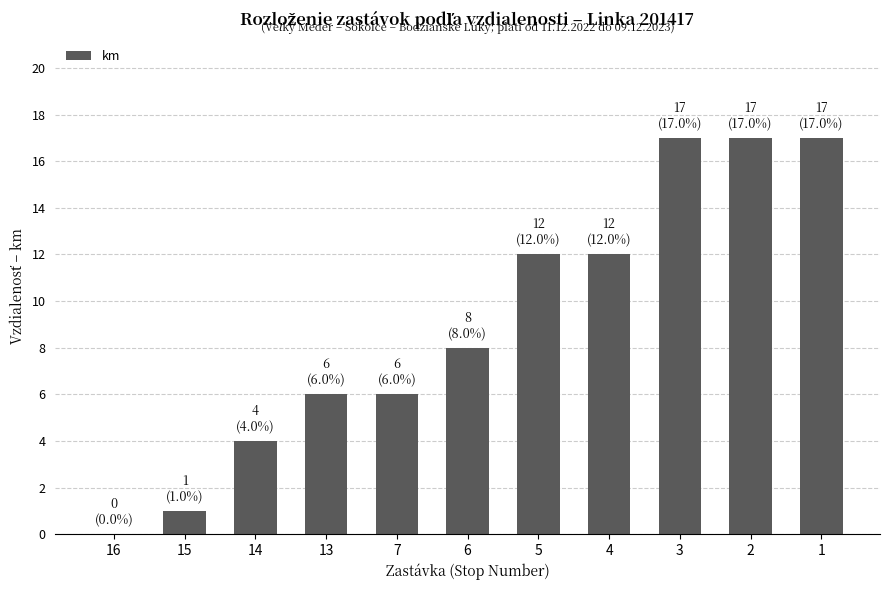

Between 16 and 6, which is larger?

6